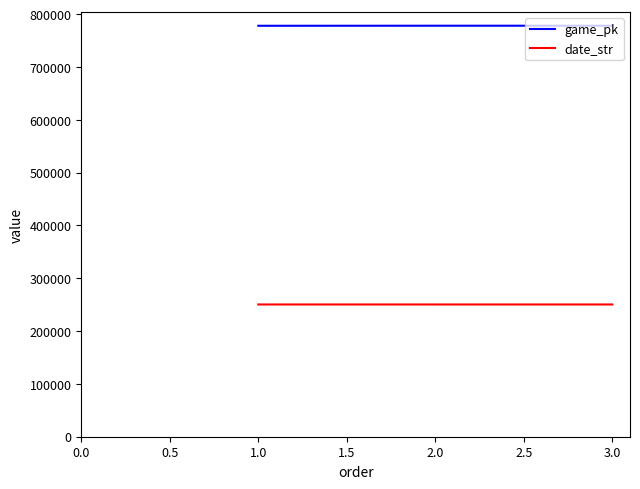

The value of date_str at 1.0 is 250428. True or false?

True